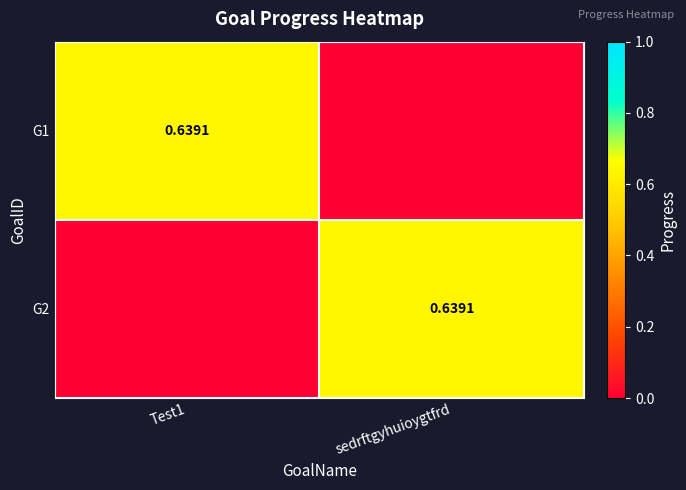

Between Test1 and sedrftgyhuioygtfrd, which series saw the biggest shift?

G1